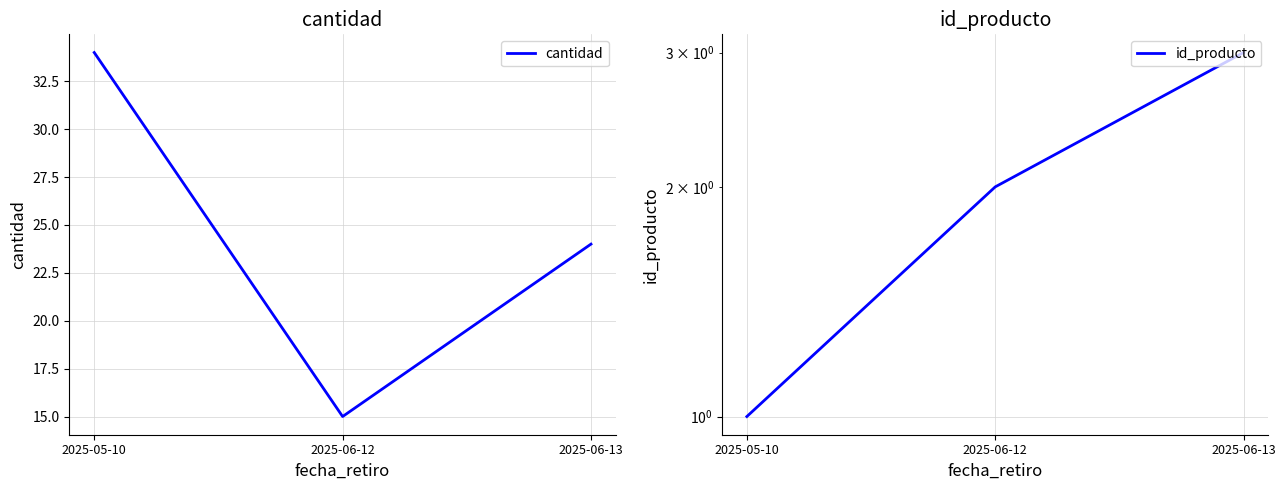

Is it true that cantidad equals 34 at 2025-05-10?

True